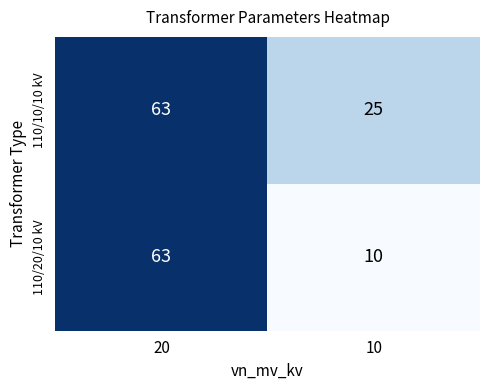

Between 20 and 10, which series saw the biggest shift?

110/20/10 kV